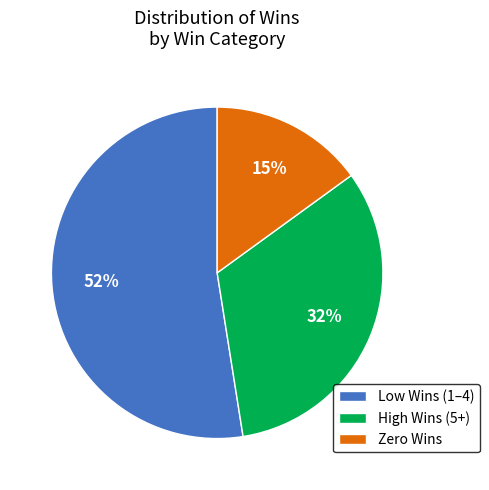

How many segments does this pie chart have?

3